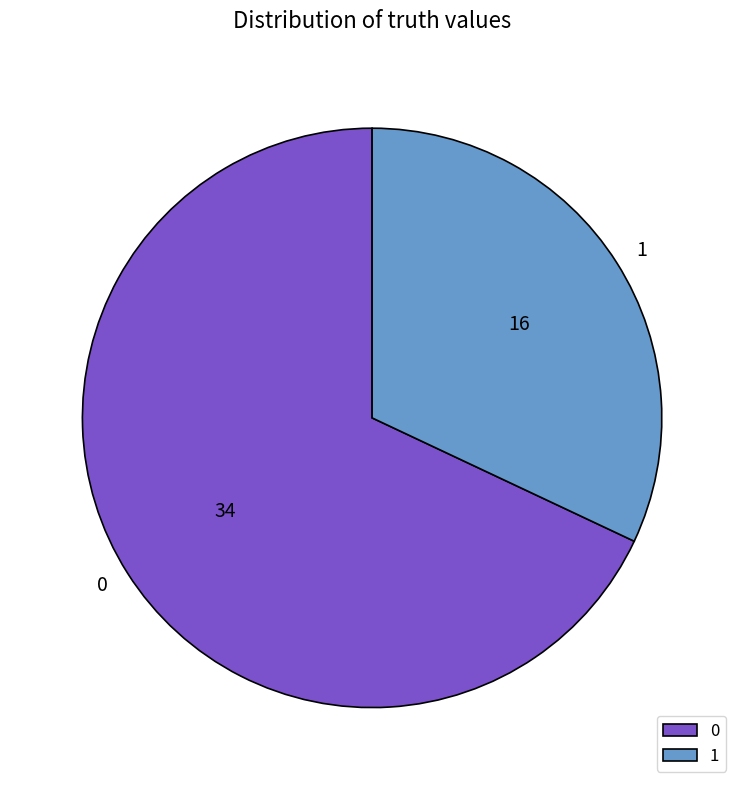

What is the ratio of the value at 0 to the value at 1?

2.1